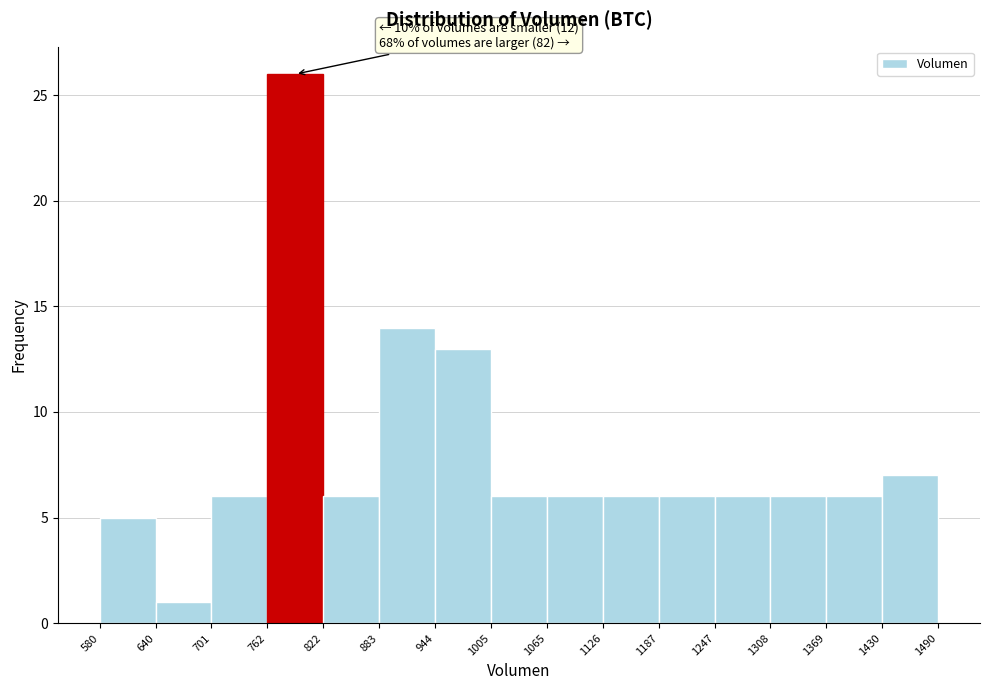

Over which range of the x-axis is the bar tallest?

762 to 822